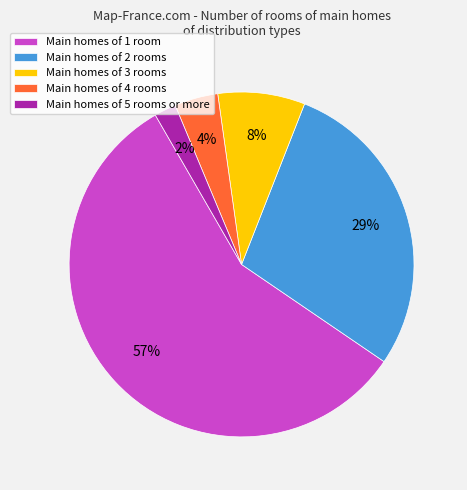

Between Main homes of 3 rooms and Main homes of 2 rooms, which is larger?

Main homes of 2 rooms